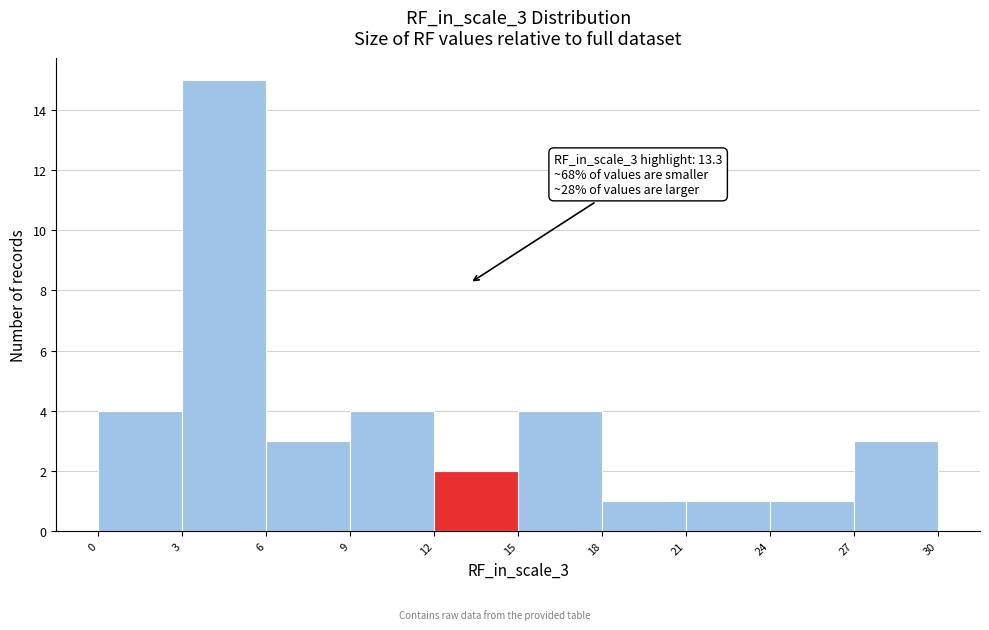

Which range on the x-axis has the tallest bar?

3 to 6